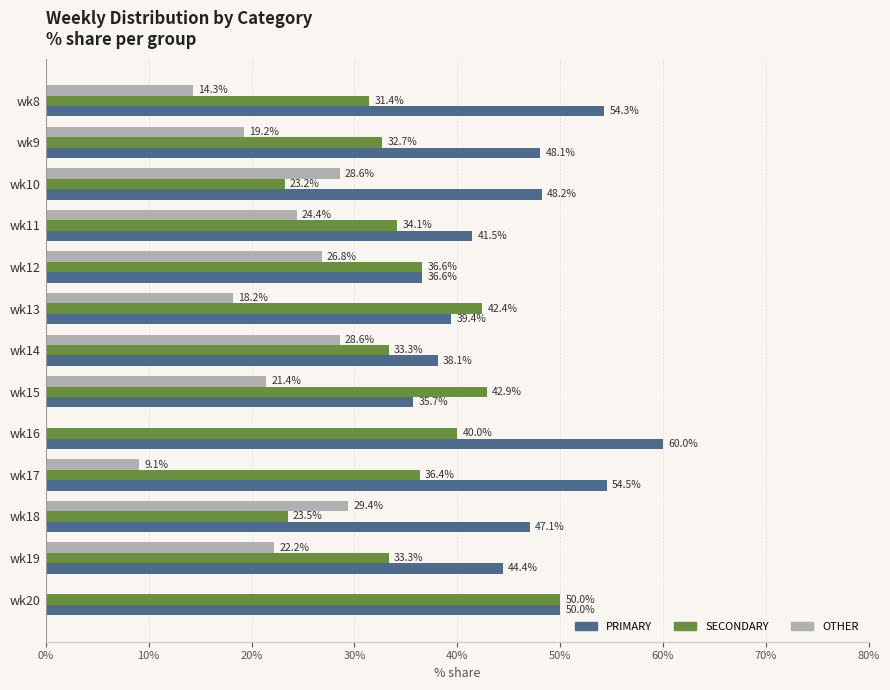

What is the sum of the OTHER values at wk13 and wk19?

40.4